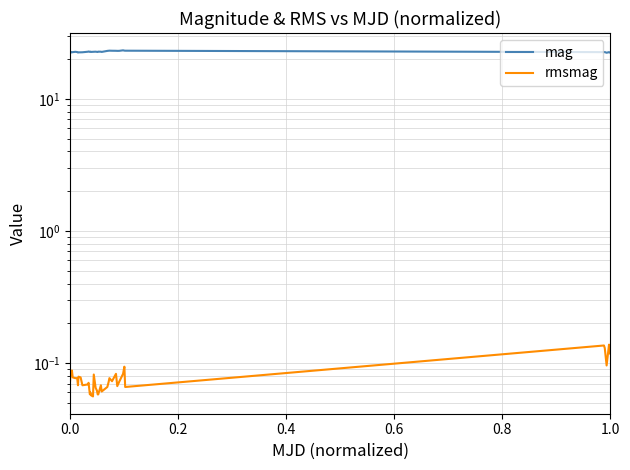

Count the rmsmag values in the range 0 to 1.

40